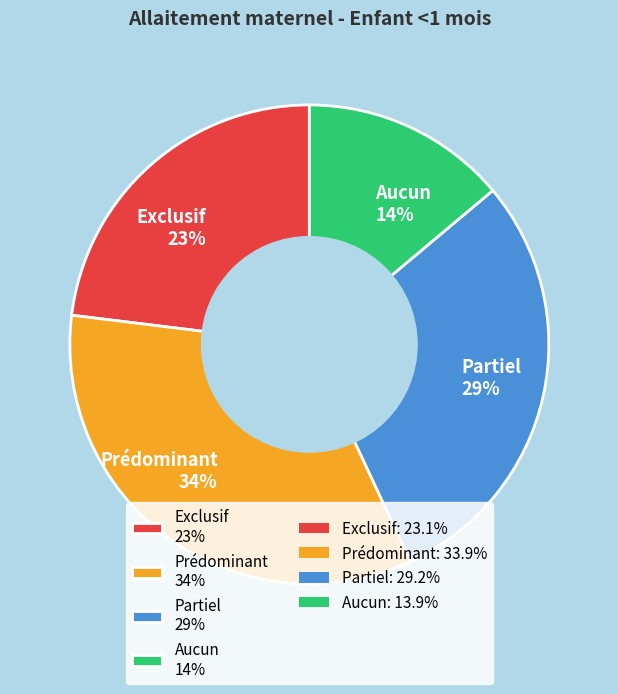

Is Exclusif the majority of the pie?

No